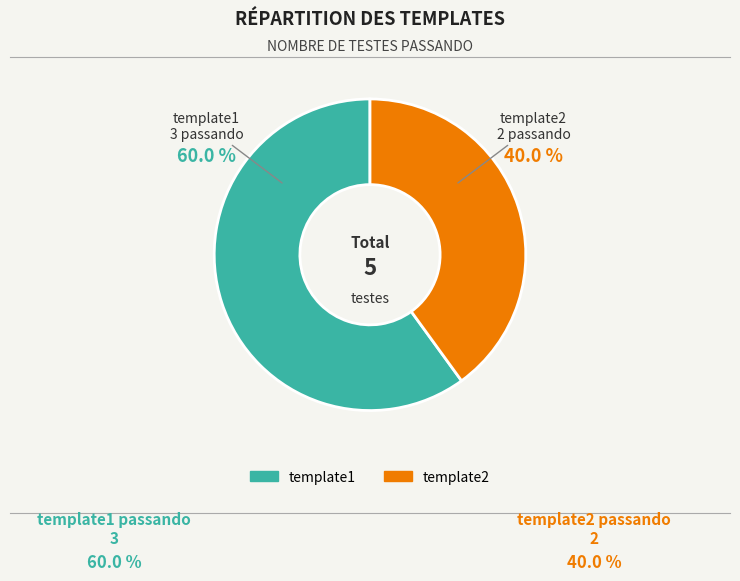

Rank the categories by value from lowest to highest.

template2, template1